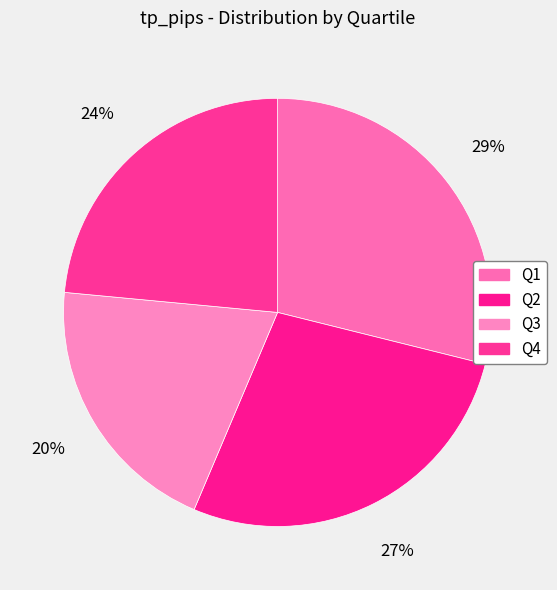

How many segments does this pie chart have?

4